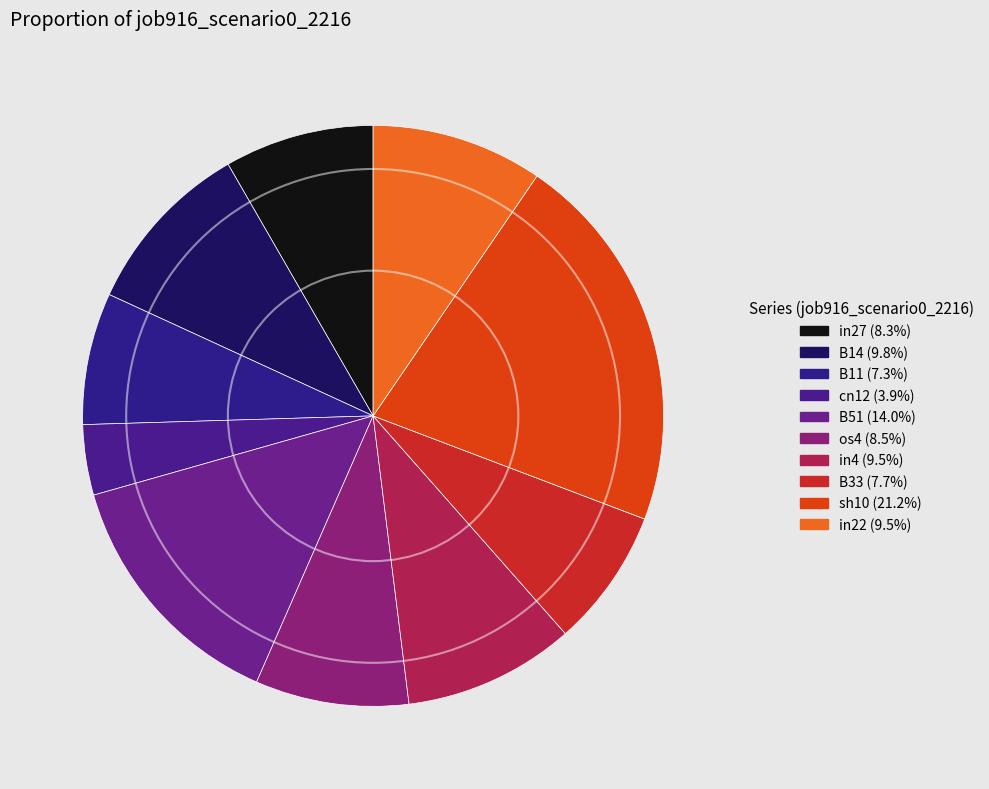

What is the smallest slice in the pie chart?

cn12